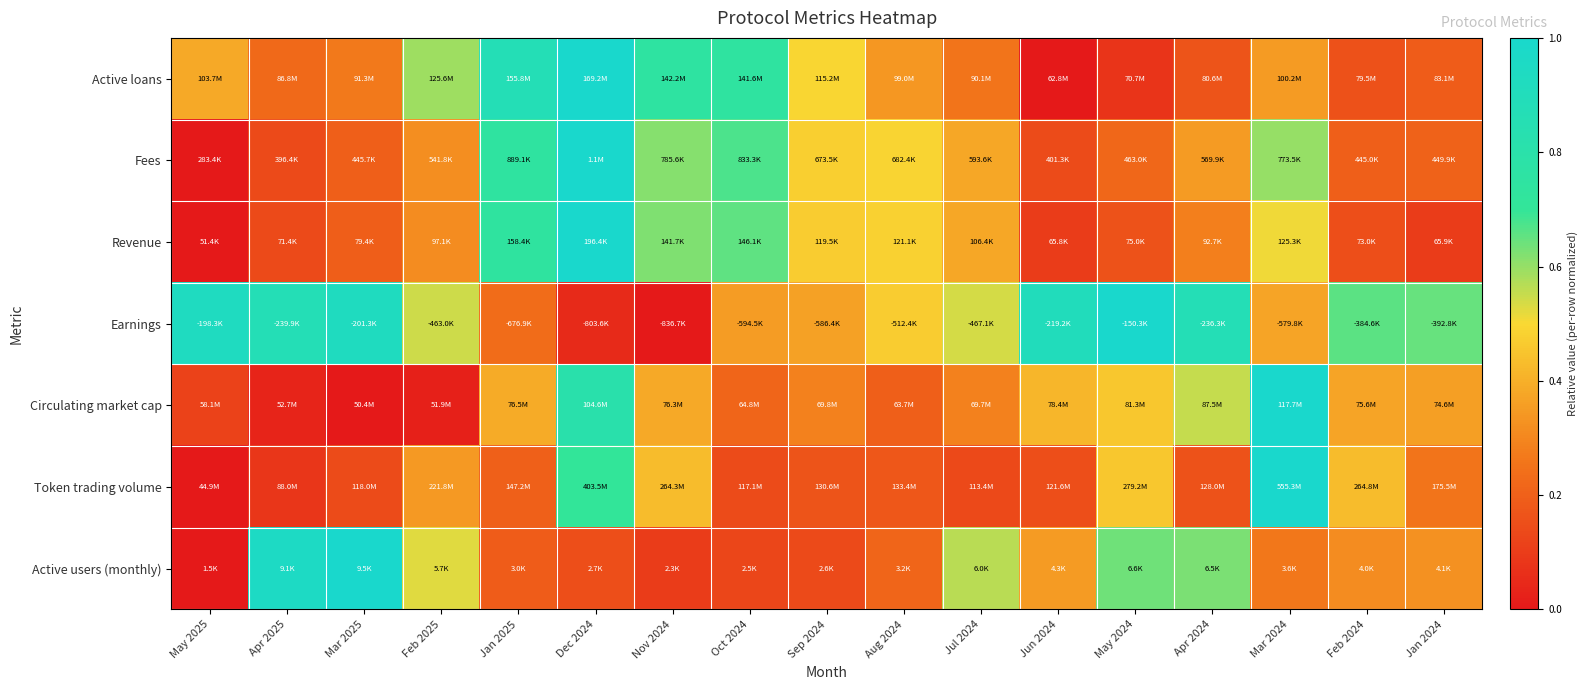

What is the spread (max minus min) of values at Oct 2024?

0.6